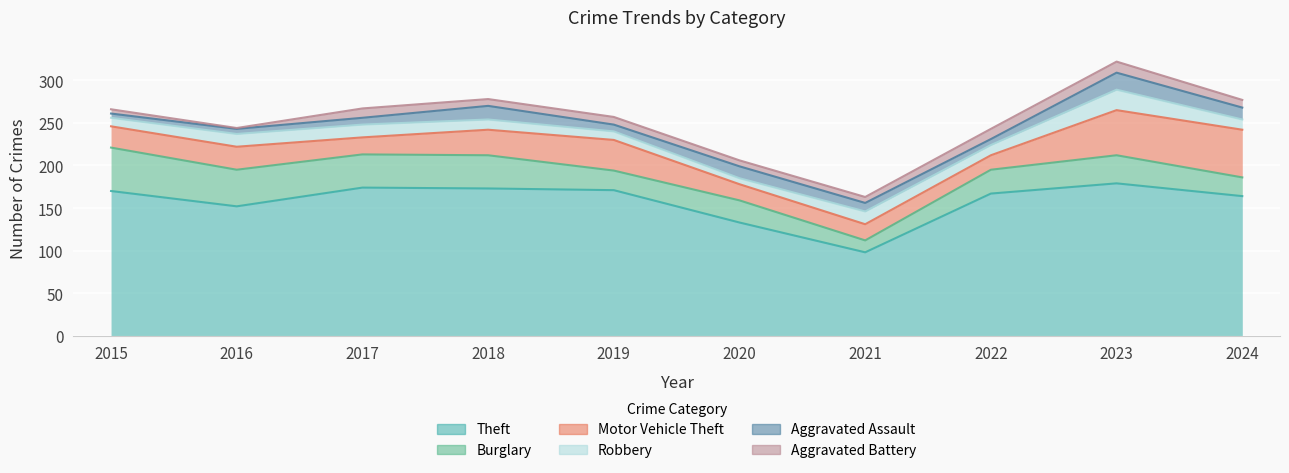

Reading left to right, extract all data points from this chart.

Theft: 170	152	174	173	171	133	98	167	179	164
Burglary: 51	43	39	39	23	26	14	28	33	22
Motor Vehicle Theft: 25	27	20	30	36	19	19	17	53	56
Robbery: 10	15	15	12	10	7	15	12	24	12
Aggravated Assault: 5	6	8	16	8	14	10	7	20	14
Aggravated Battery: 5	1	11	8	9	7	7	12	13	9